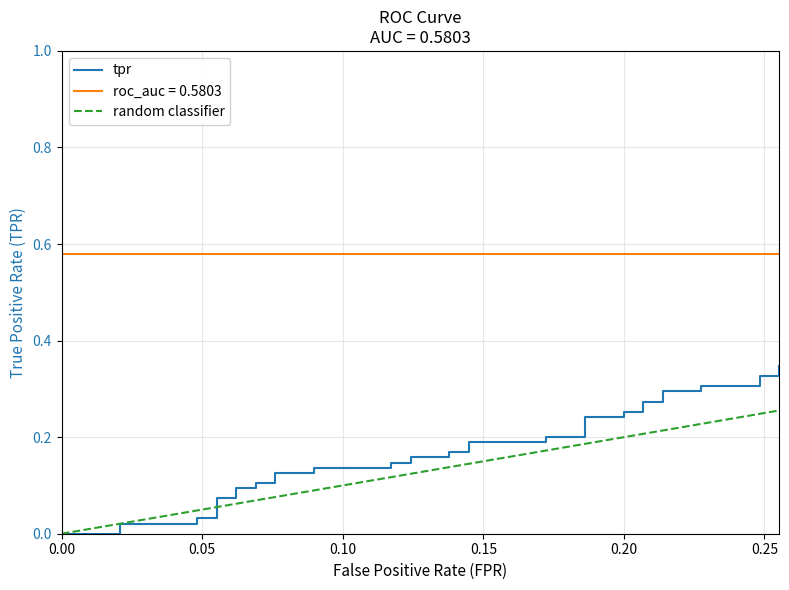

The chart shows a value of 0.1 at 12. True or false?

False